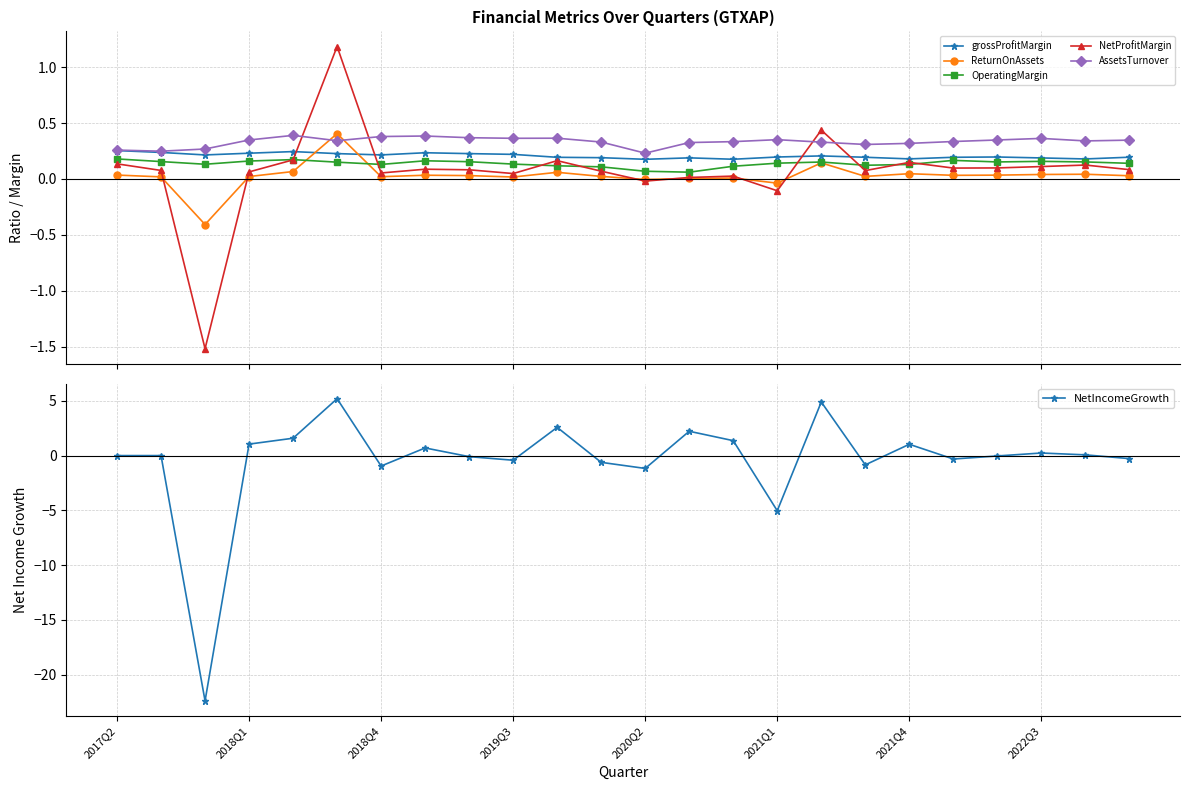

What is the value of the NetProfitMargin point at the 3rd from the left?

-1.5